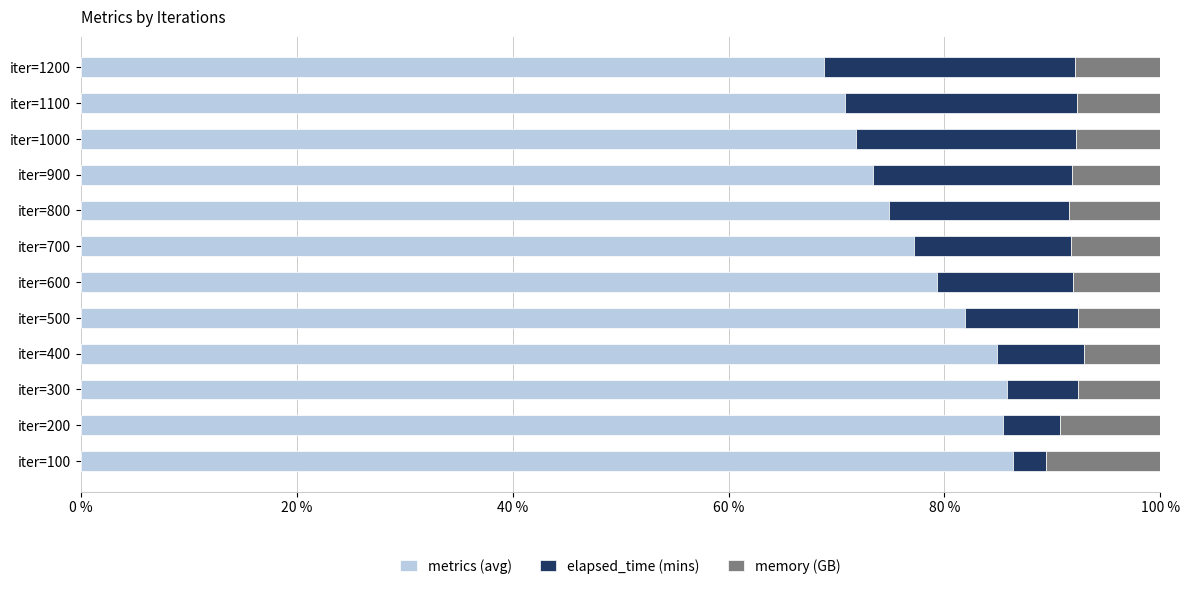

What are all the series names shown in the legend?

metrics (avg), elapsed_time (mins), memory (GB)